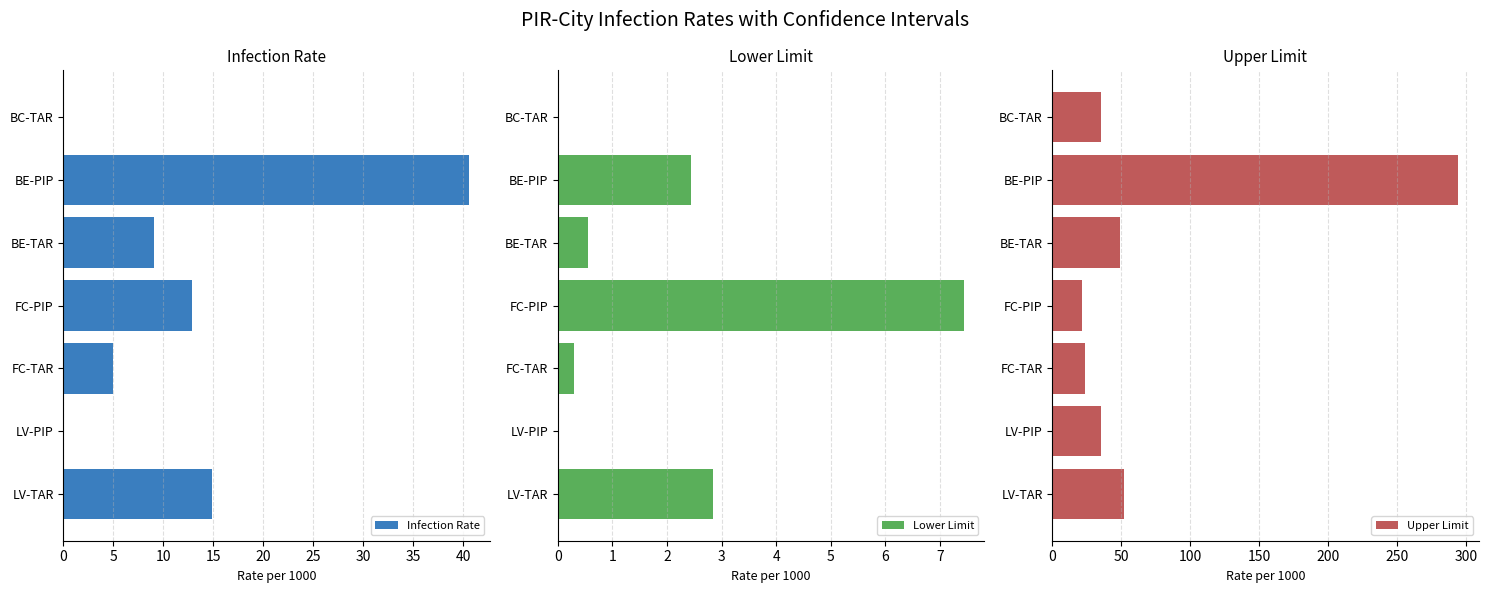

Does the chart contain stacked bars?

No